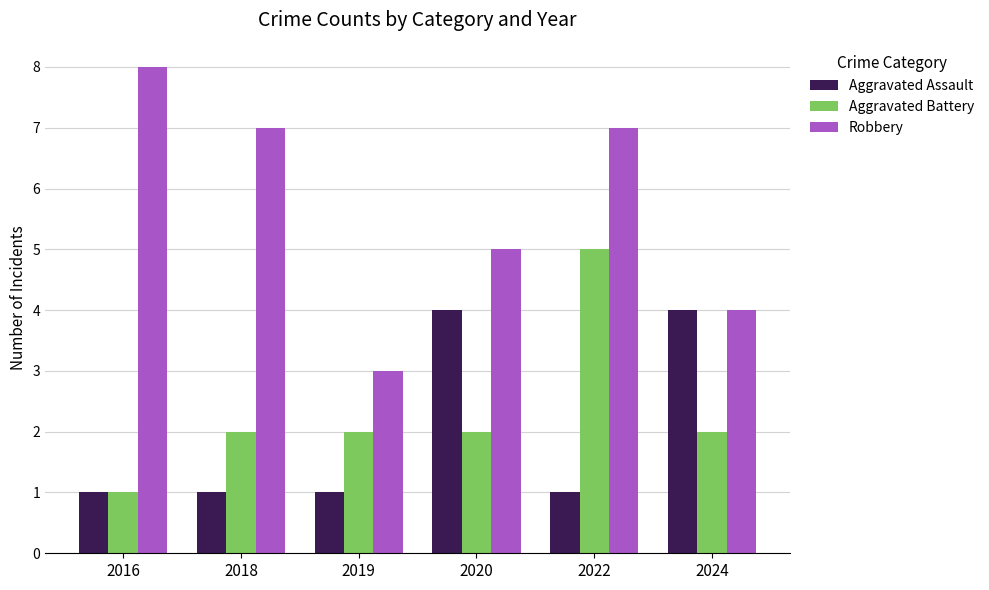

Are the bars grouped side by side (vs. stacked)?

Yes